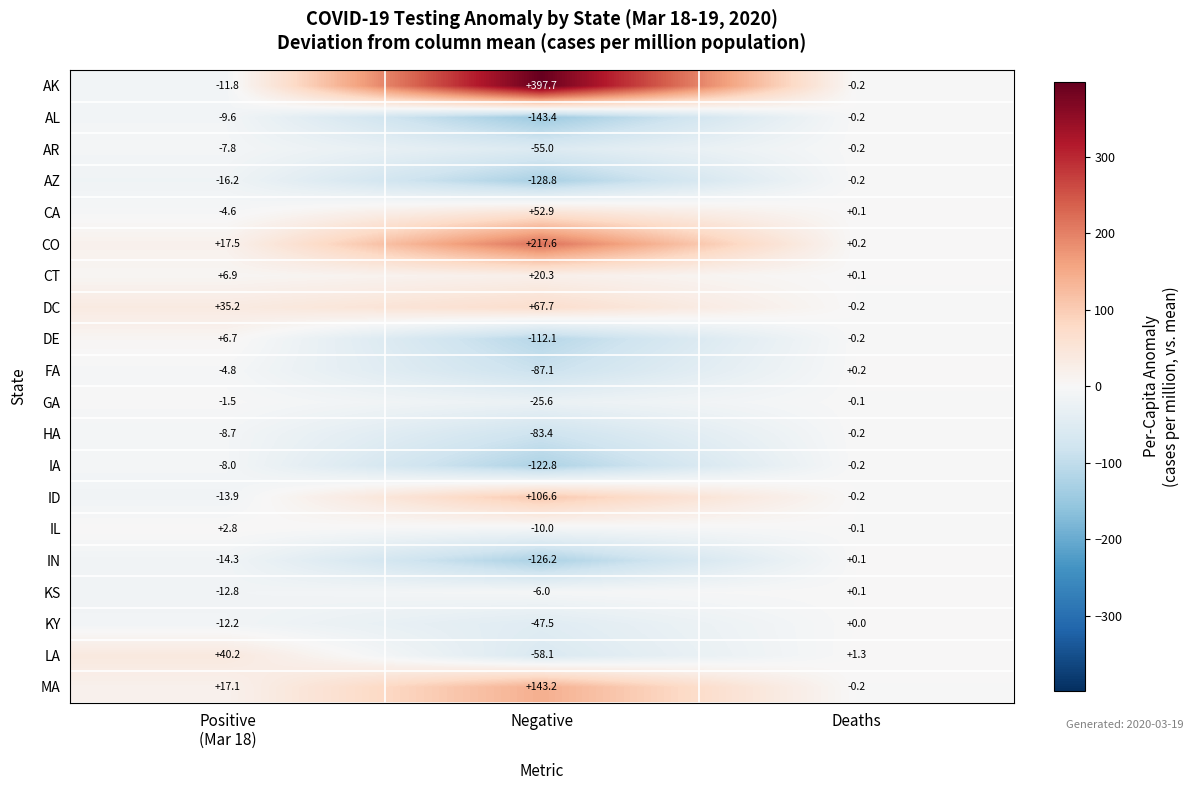

At which category is the sum across all series the highest?

Positive
(Mar 18)